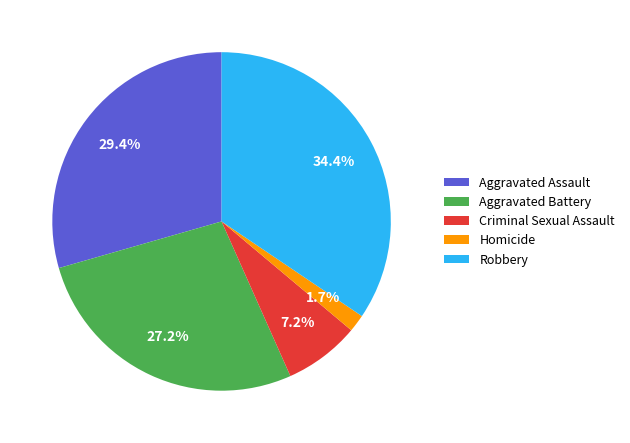

What percentage is the Aggravated Battery slice, to the nearest percent?

27%